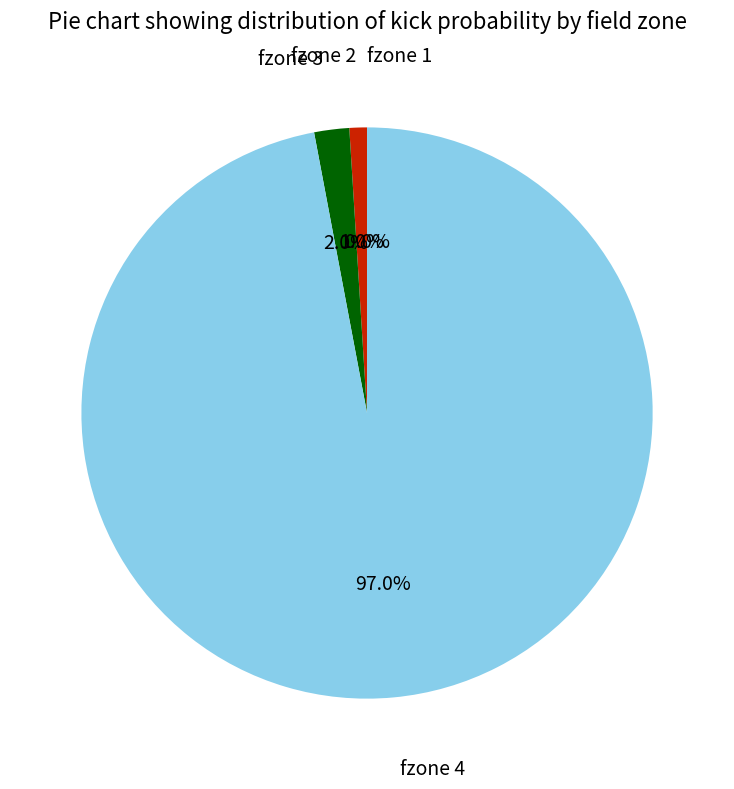

Is it true that fzone 3 is 55% of the pie?

False